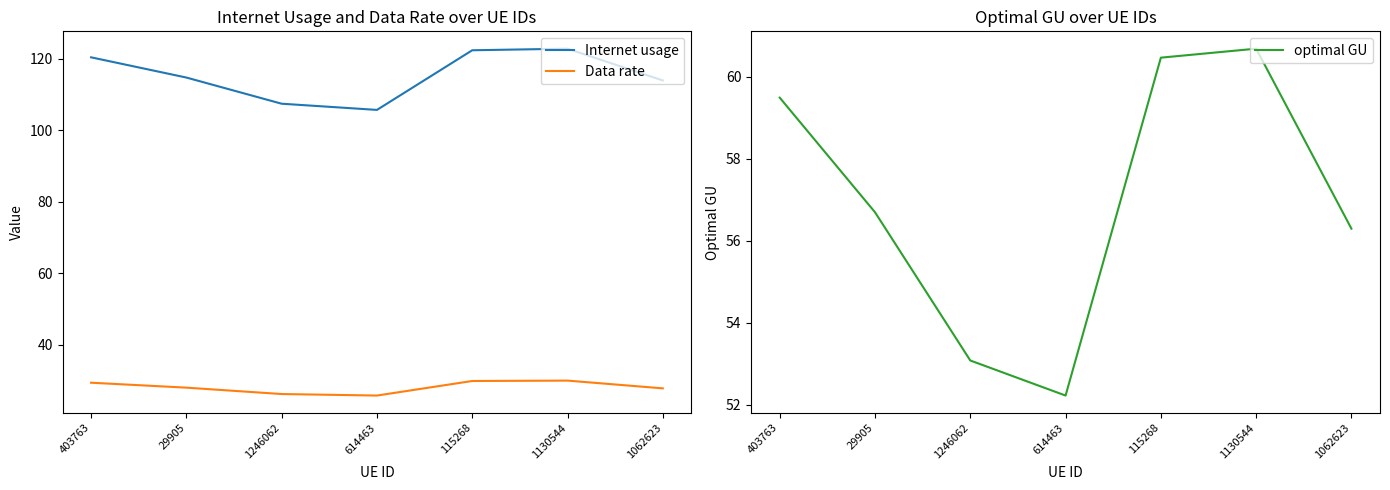

How many values in the Data rate series are below 28?

3